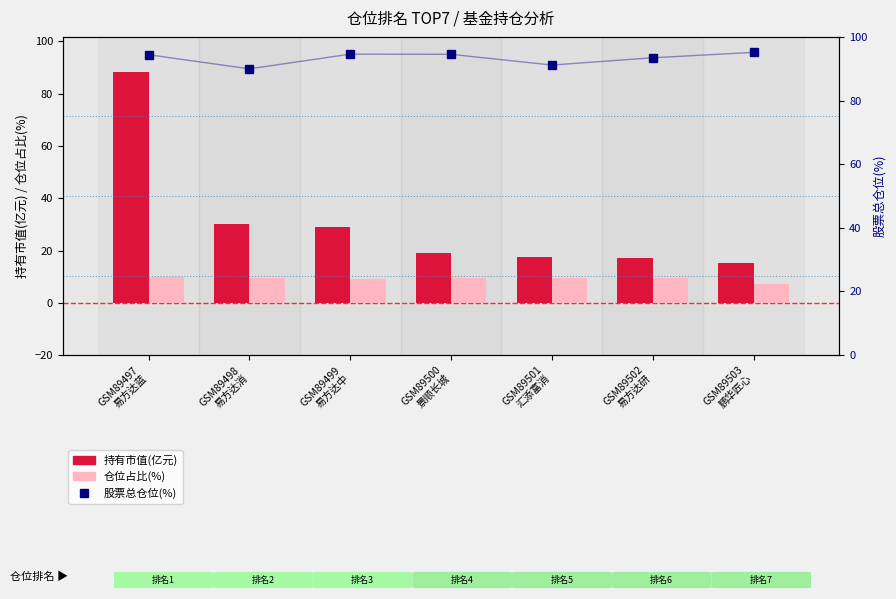

What is the sum of the 持有市值(亿元) values at GSM89501
汇添富消 and GSM89499
易方达中?

46.4